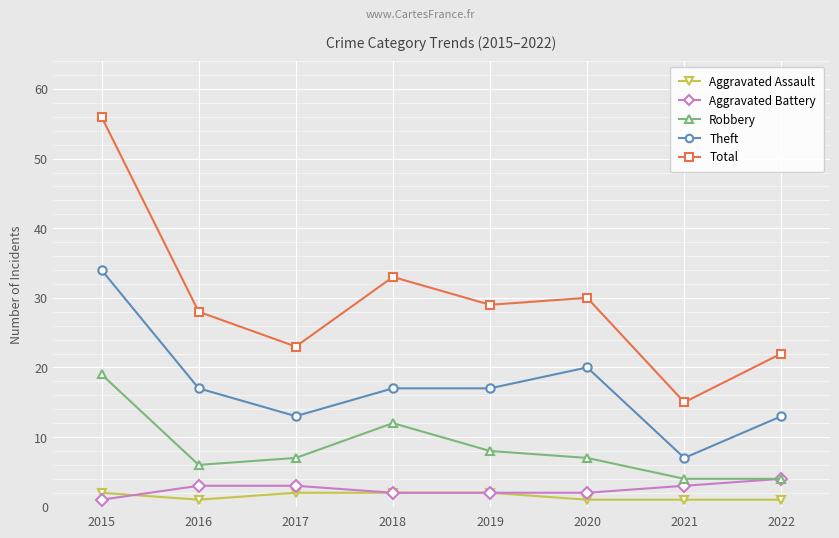

Count the number of categories in the chart.

8